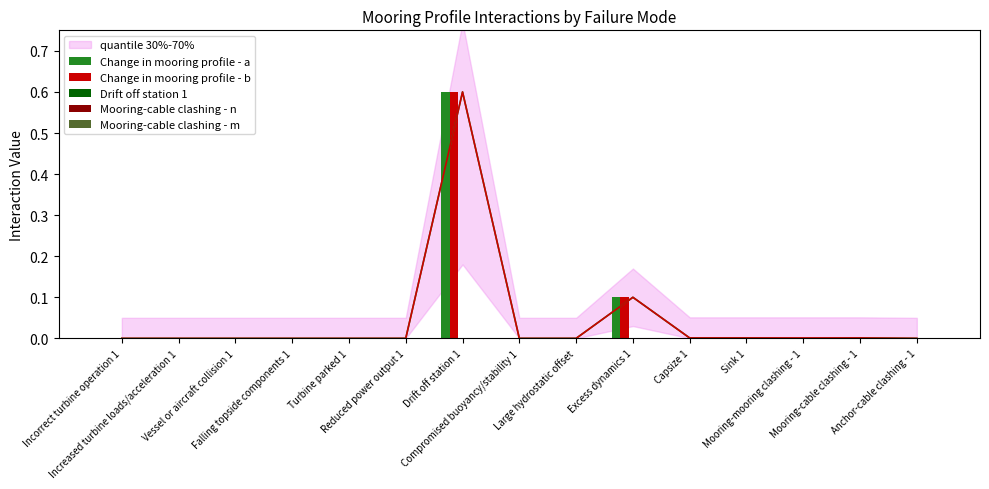

Which has a higher value, Reduced power output 1 or Incorrect turbine operation 1?

Reduced power output 1